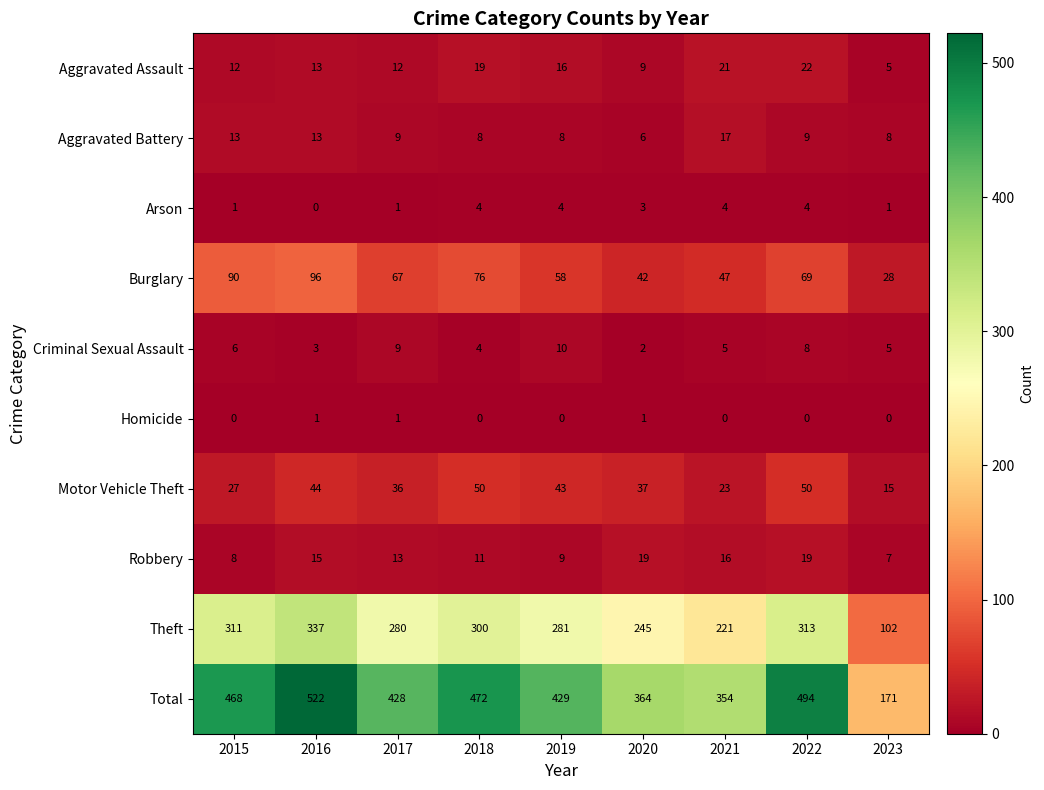

What is the difference between the second highest and minimum values in the Aggravated Battery series?

7